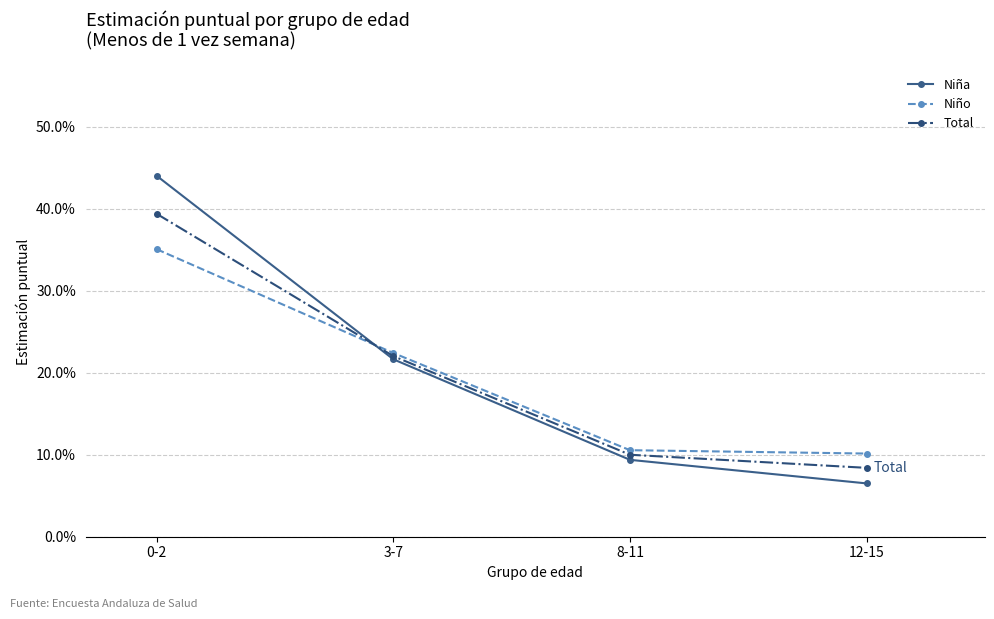

True or false: Total and Niña cross at least once.

True